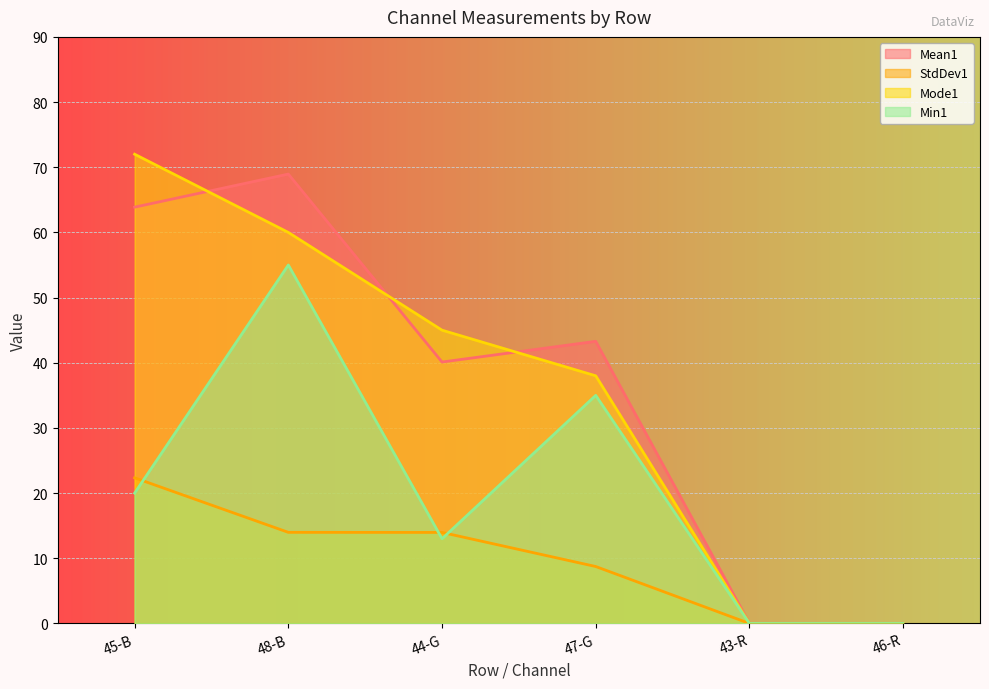

What are all the series names shown in the legend?

Mean1, StdDev1, Mode1, Min1